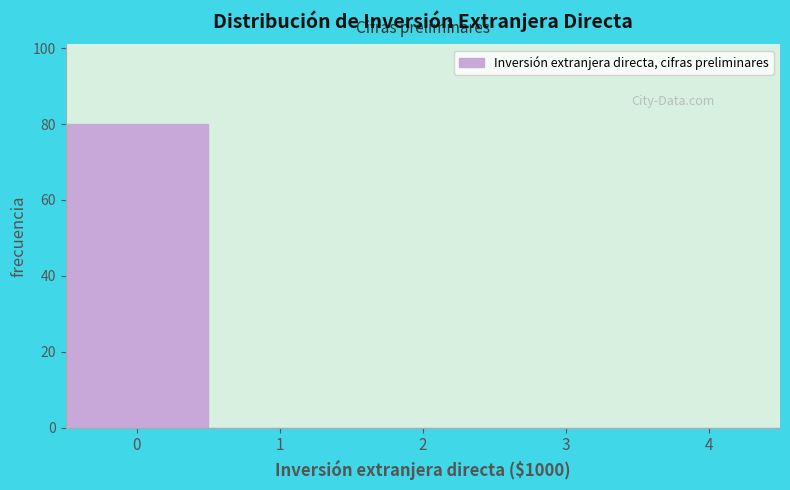

Reading left to right, what are all the values shown in this chart?

0=80	1=0	2=0	3=0	4=0